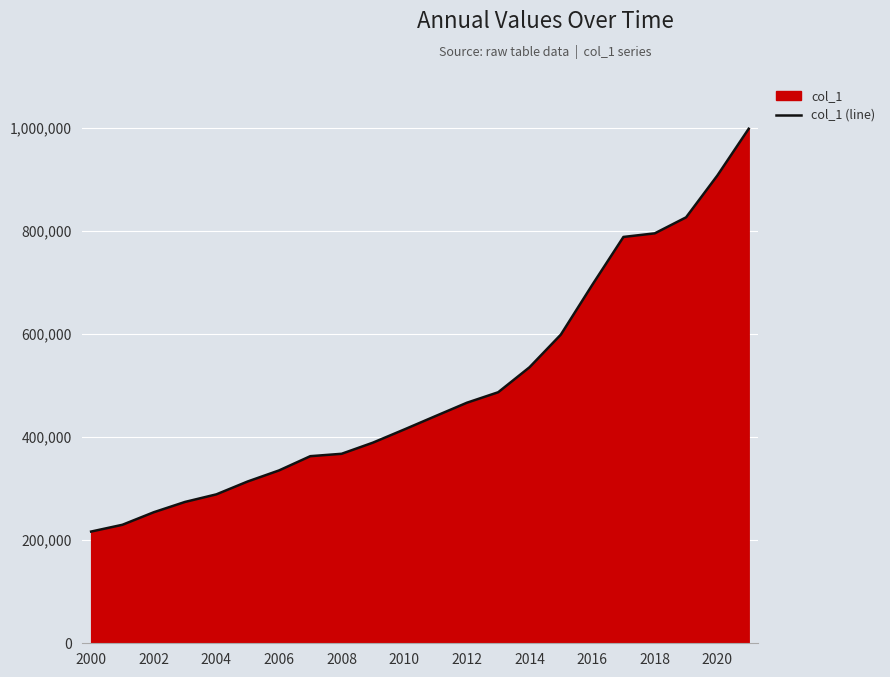

Reading left to right, what are all the values shown in this chart?

216653	229814	254107	274137	288805	313773	335176	362842	367487	389087	414618	440653	466488	486833	535270	598551	694648	788015	794998	826014	907230	997843